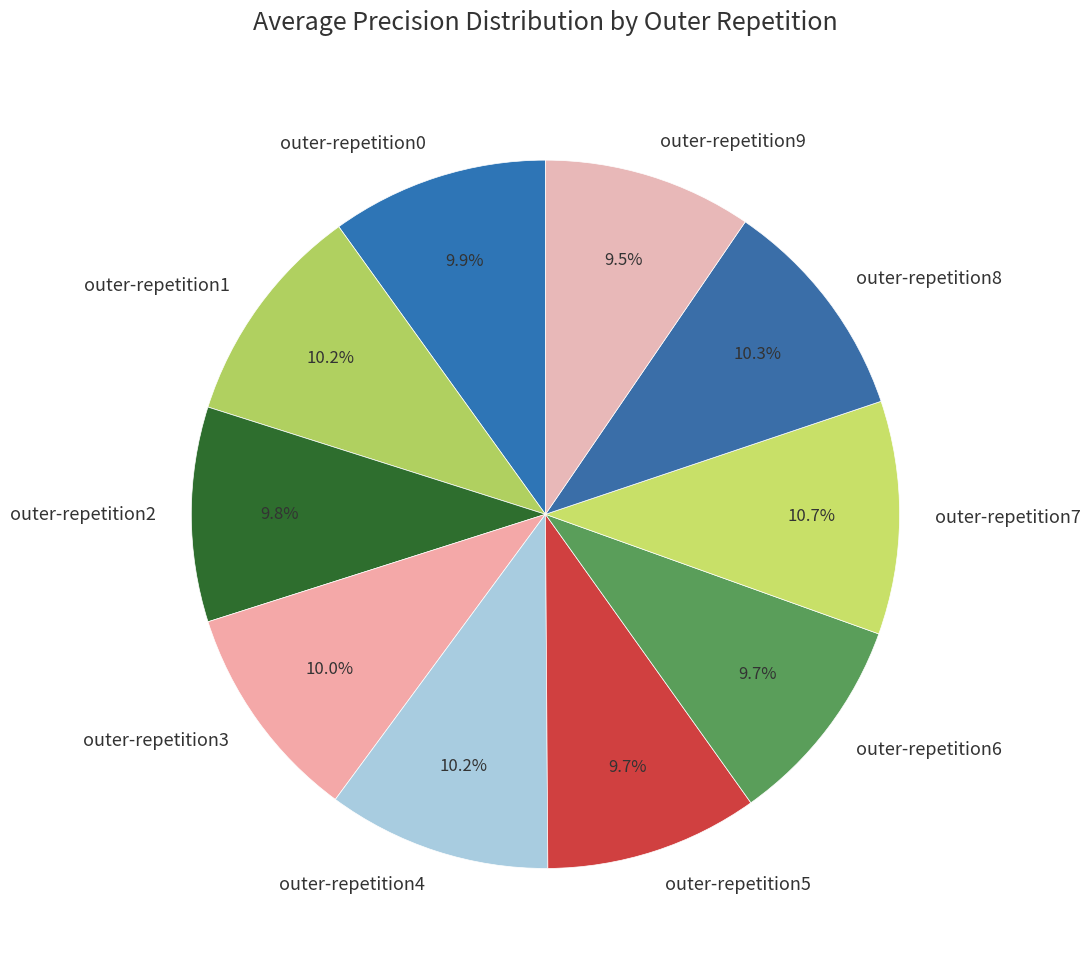

Is there any slice that represents more than half of the pie?

No